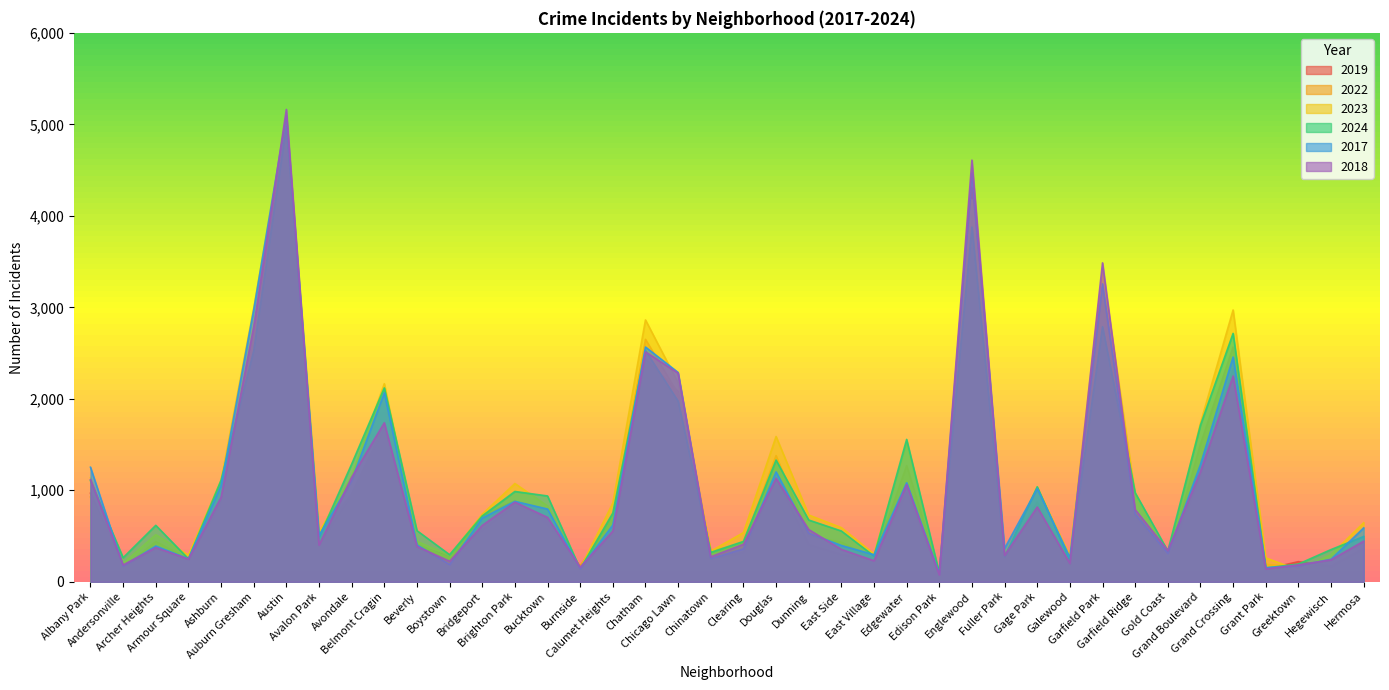

True or false: 2018 and 2022 cross at least once.

True